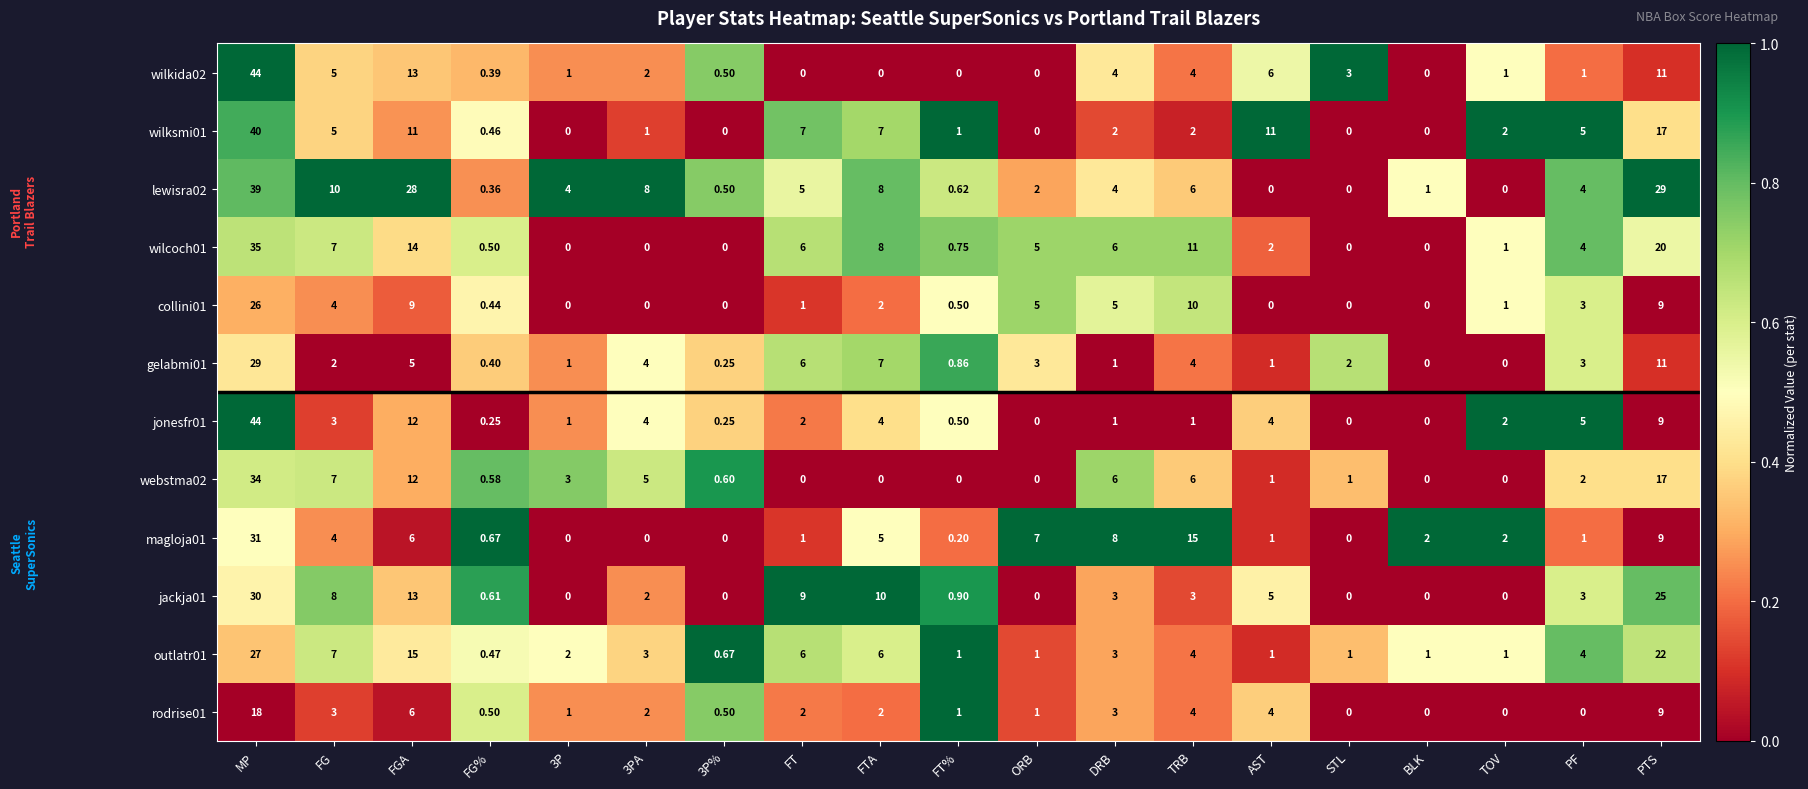

At which category does the chart reach its peak across all series?

MP